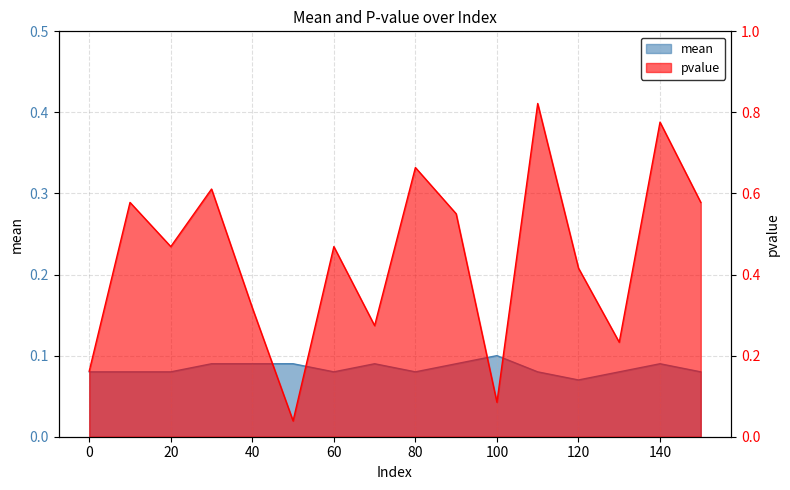

What is the maximum value for mean?

0.1